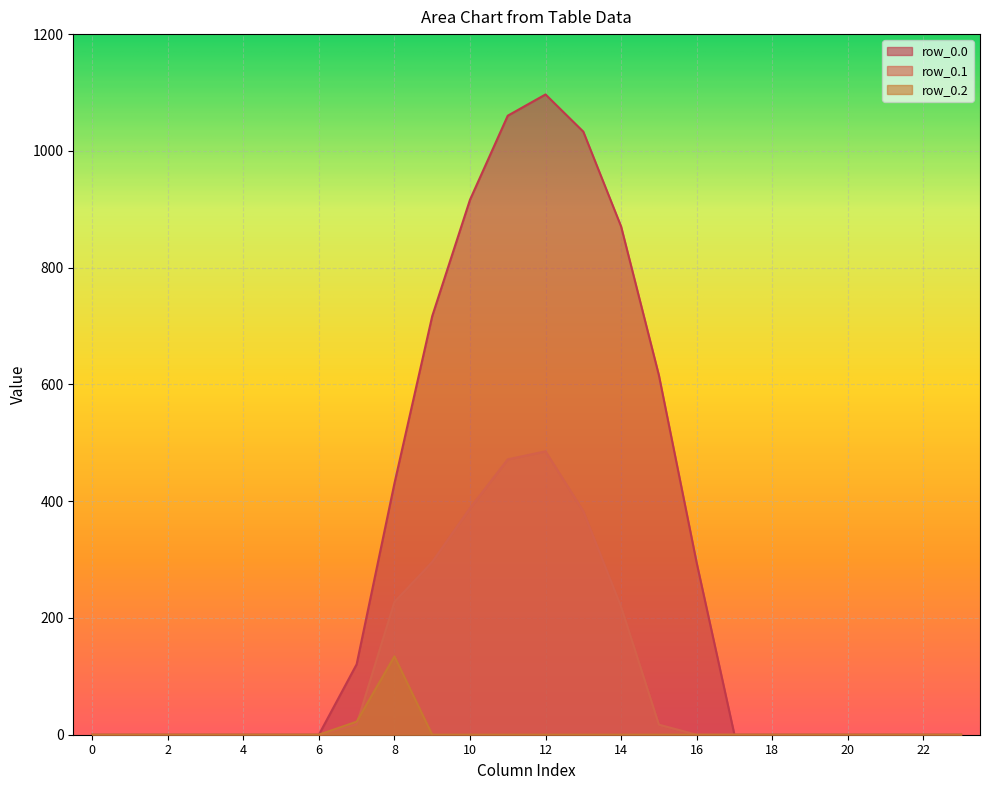

True or false: row_0.2 has more than 2 interior local peaks.

False